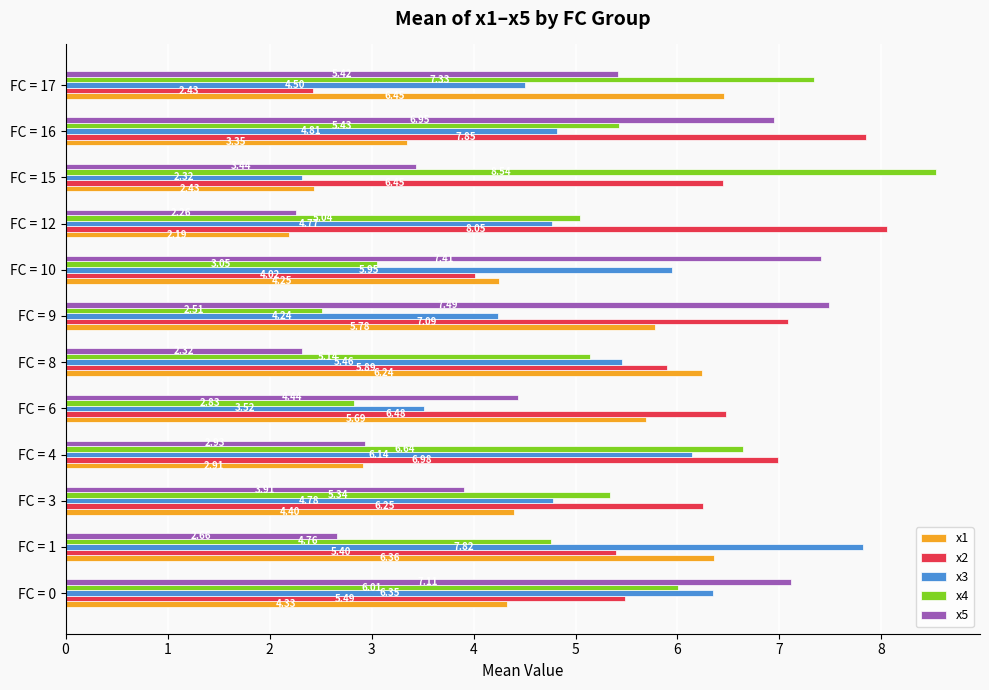

What is the average value of the x4 series?

5.2